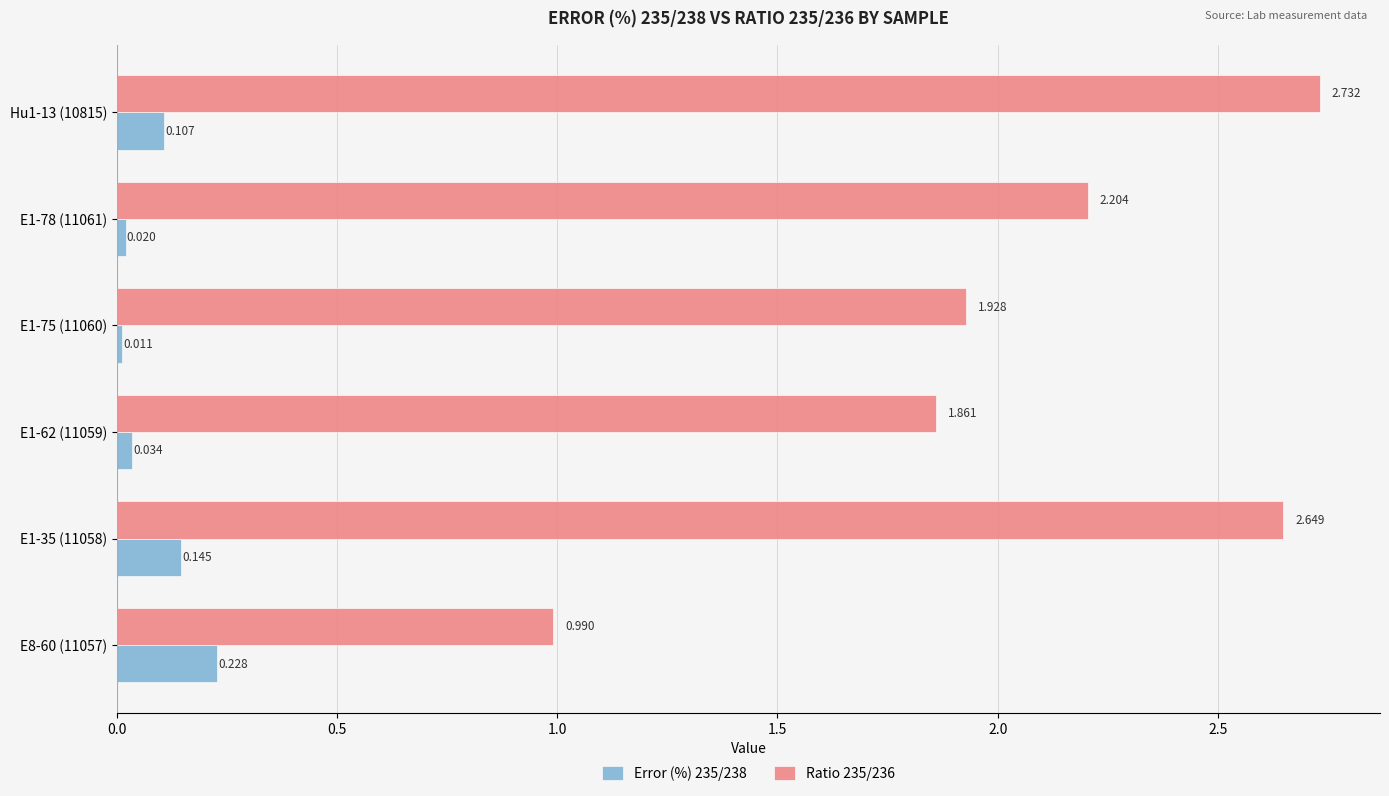

Is the value of Ratio 235/236 at Hu1-13 (10815) greater than the value of Error (%) 235/238 at E1-75 (11060)?

Yes